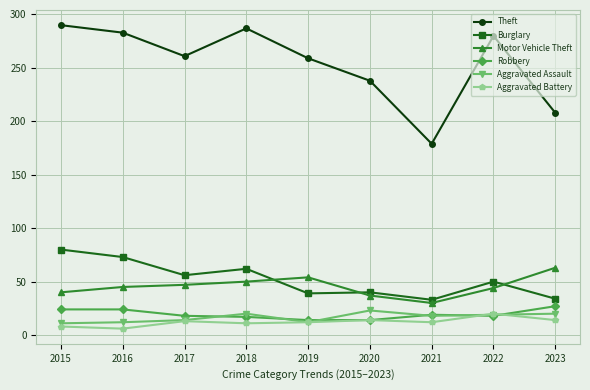

At how many categories does at least one series exceed 255?

6